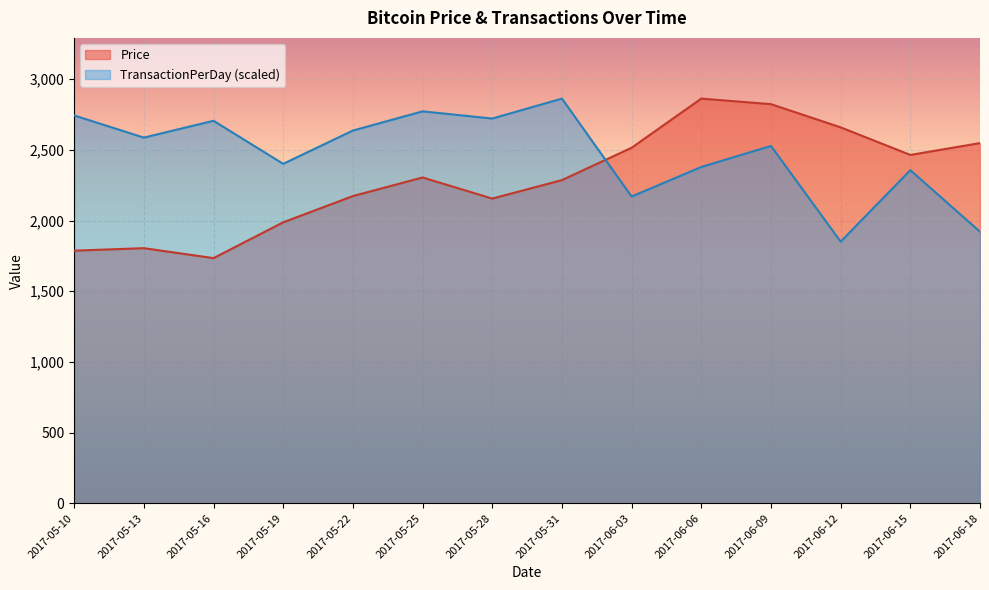

What is the highest value of the TransactionPerDay series?

2863.2